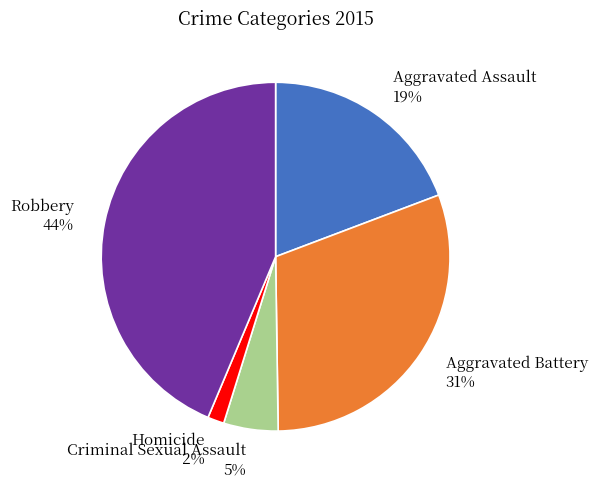

Does any single category account for the majority?

No